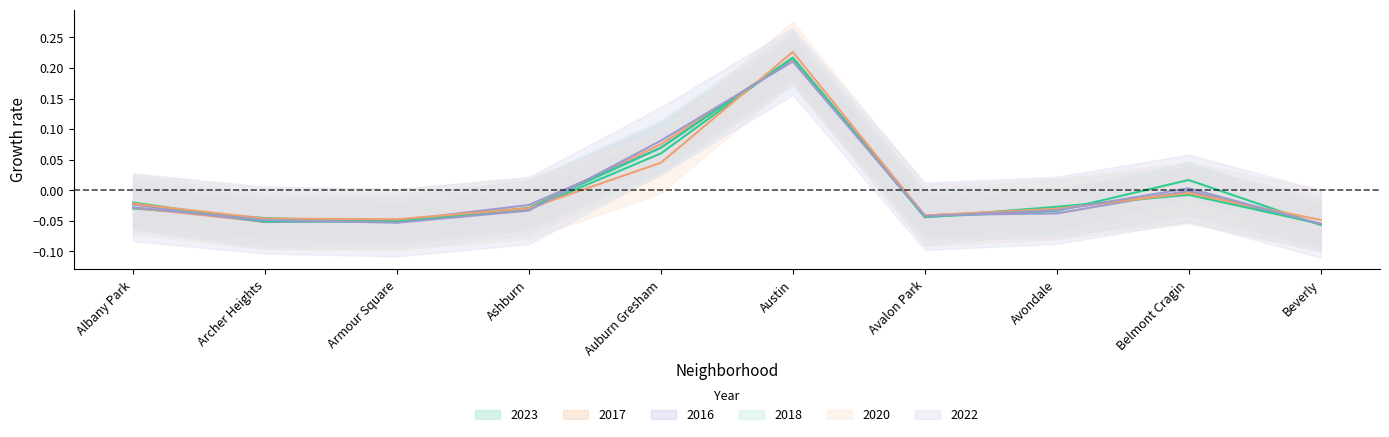

How many interior local valleys does the 2016 series have?

2